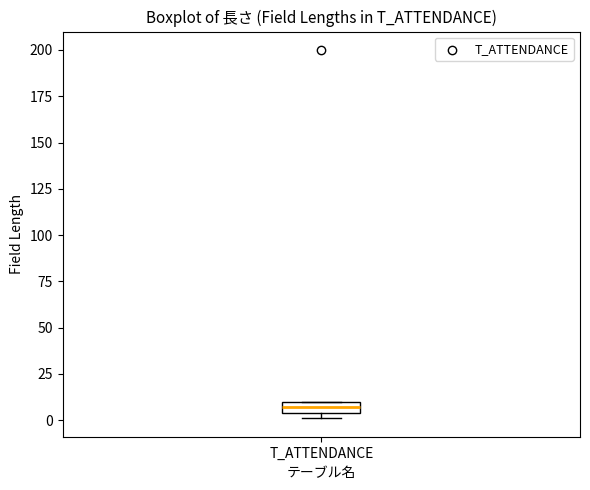

Where is the upper edge of the box for T_ATTENDANCE on the y-axis? The values are not printed on the chart, so give them approximately, as read against the axis.

10